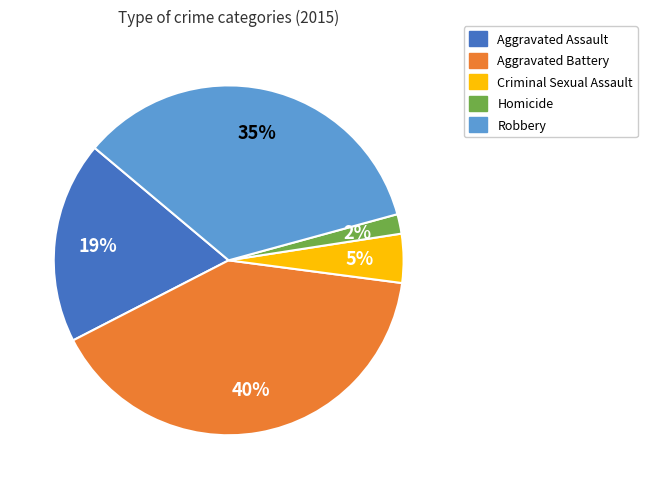

What is the smallest slice in the pie chart?

Homicide